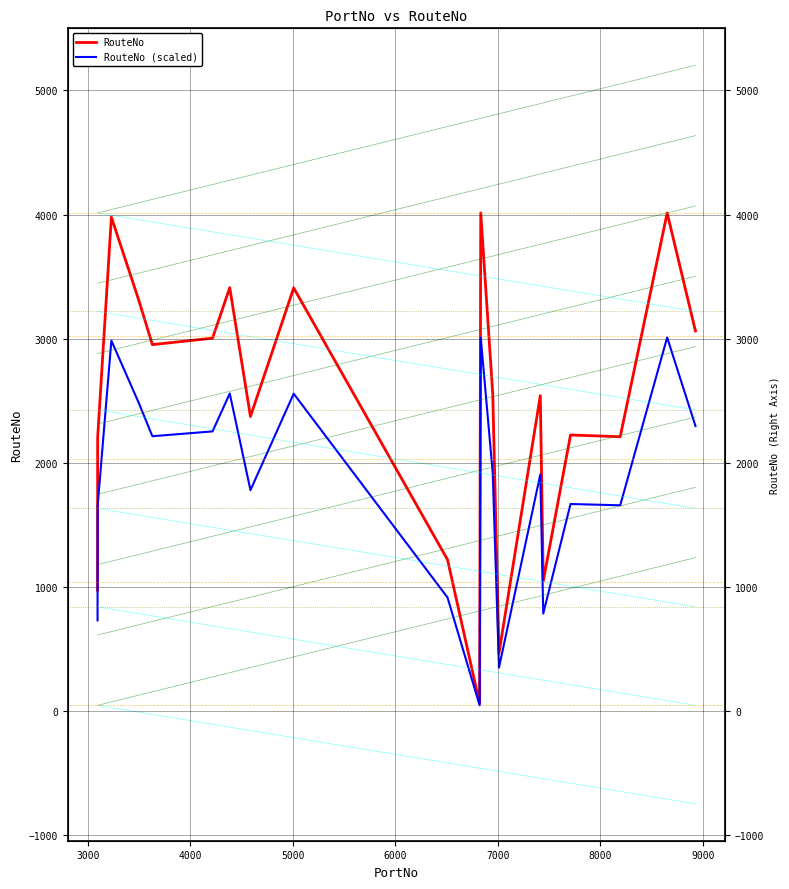

True or false: RouteNo has a value of 654.7 at 12.

False